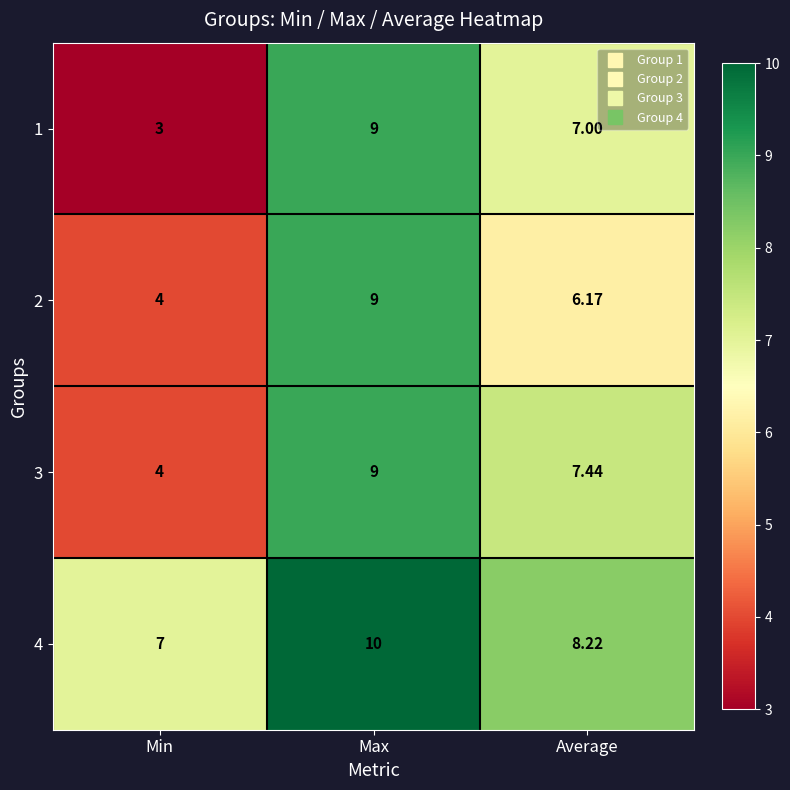

List the labels in order of 3 value, largest first.

Max, Average, Min